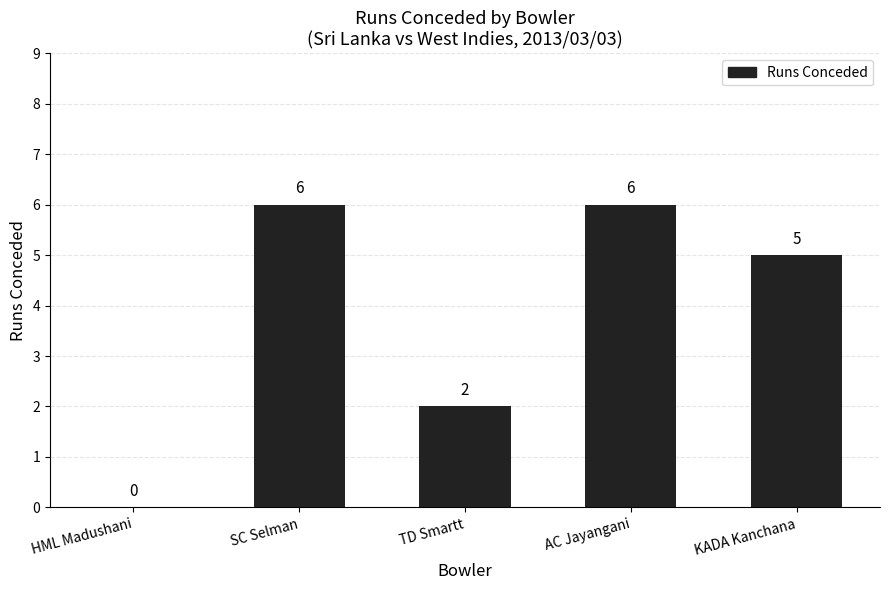

Is it true that the value at SC Selman is 2?

False